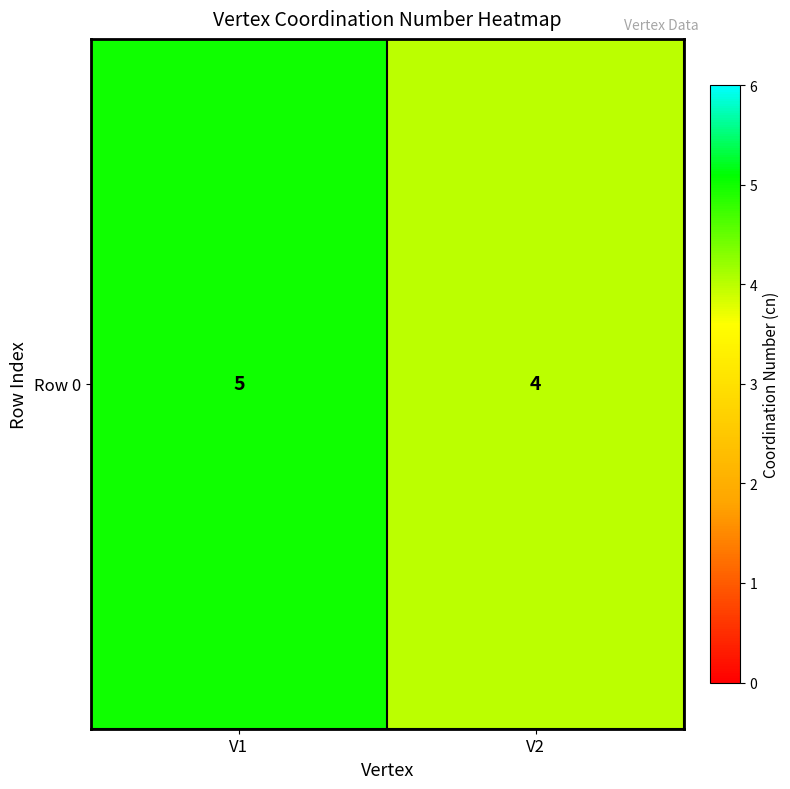

What is the minimum value shown in the chart?

4